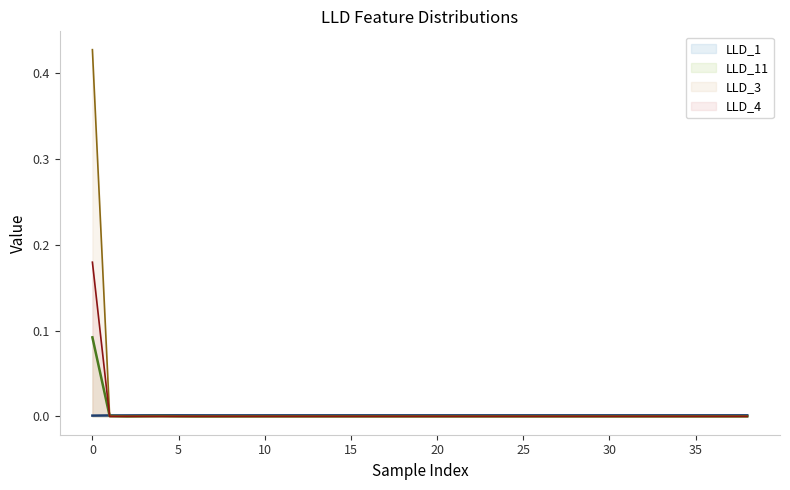

Does the chart display data point markers on the line(s)?

No